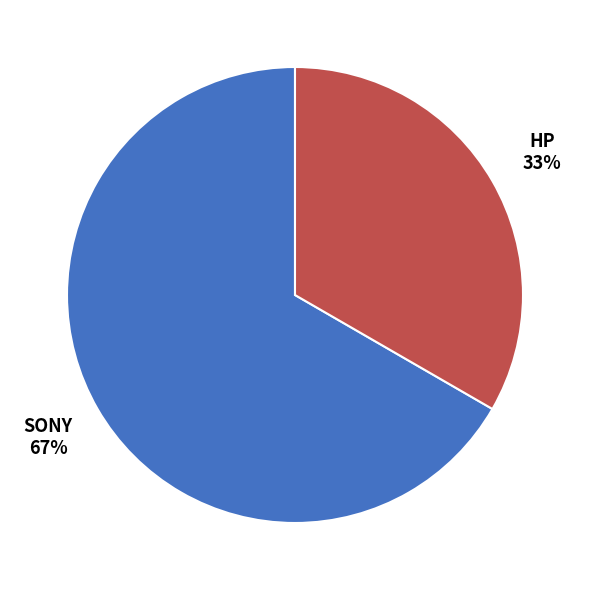

To the nearest percent, what is the average slice percentage?

50%